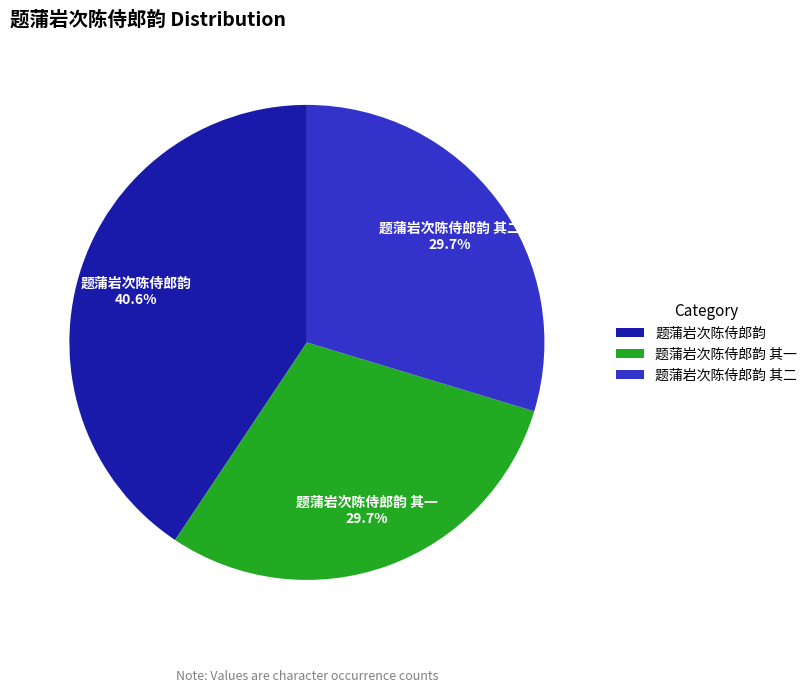

True or false: 题蒲岩次陈侍郎韵 accounts for 18% of the total.

False